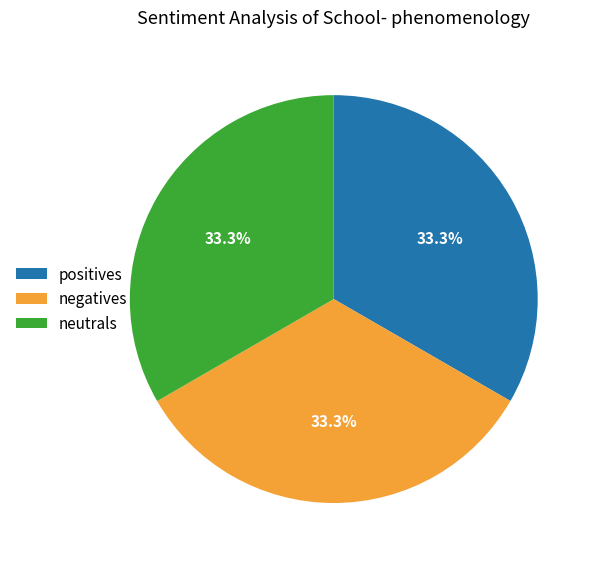

Do positives and neutrals together represent more than half of the pie?

Yes